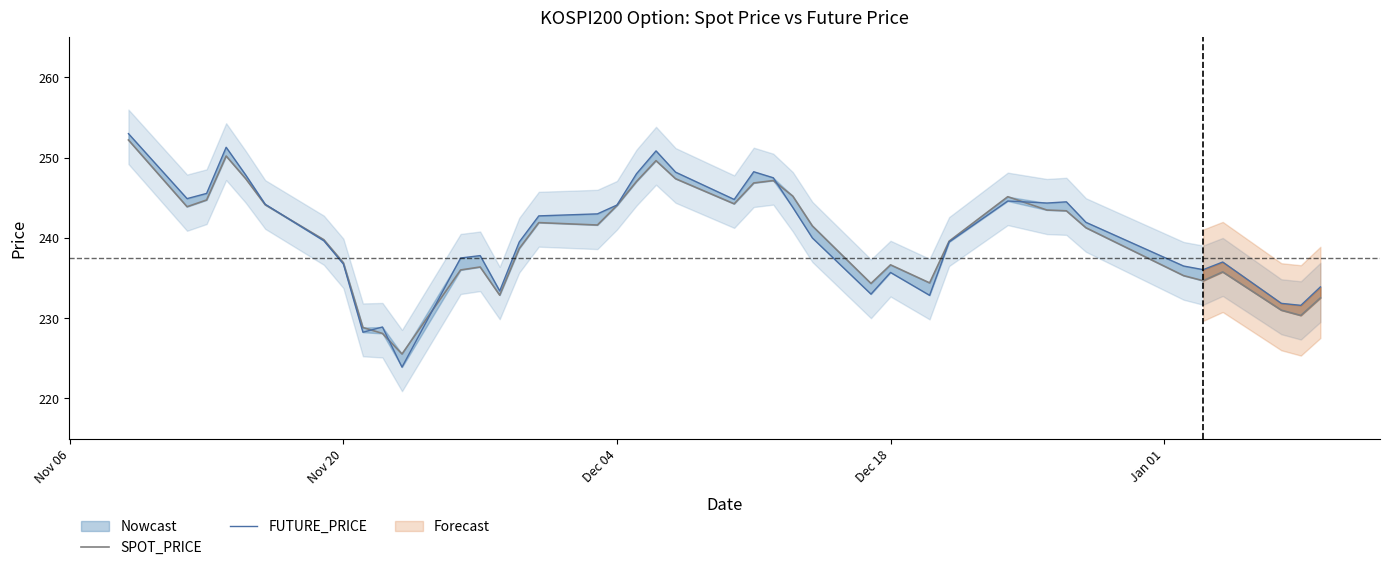

Reading right to left, list all the values displayed in this chart.

SPOT_PRICE: 232.5	230.3	231.0	235.8	234.7	235.3	241.3	243.4	243.5	245.1	239.6	234.4	236.7	234.3	241.5	245.2	247.2	246.8	244.2	247.4	249.6	247.0	244.0	241.6	241.9	238.7	232.9	236.4	236.0	225.5	228.1	228.8	236.9	239.8	244.1	247.4	250.2	244.7	243.9	252.2
FUTURE_PRICE: 233.9	231.6	231.8	237.0	236.1	236.5	241.9	244.5	244.3	244.6	239.5	232.8	235.7	233.0	240.0	243.8	247.5	248.2	244.8	248.2	250.8	248.0	244.1	243.0	242.8	239.5	233.4	237.8	237.5	223.9	228.9	228.2	236.8	239.7	244.2	247.8	251.3	245.6	244.9	253.0